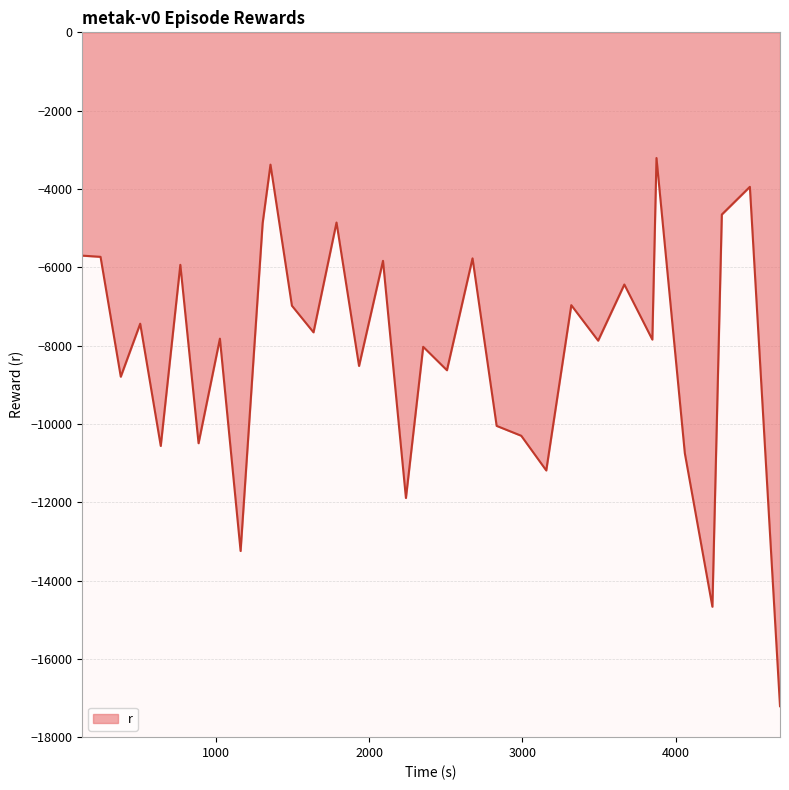

What is the smallest value displayed?

-17209.7